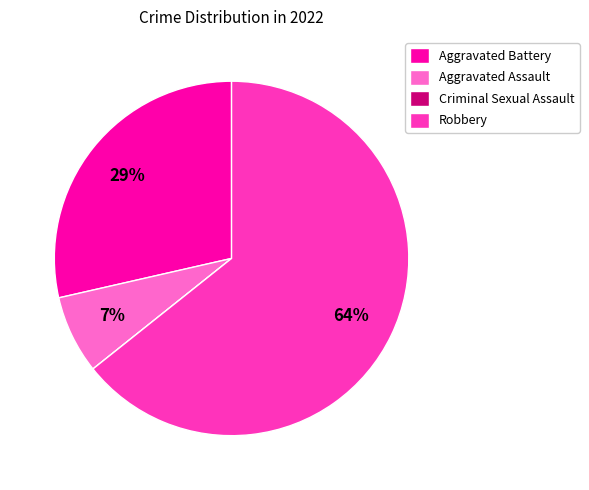

Combined, do Aggravated Assault and Robbery account for over 50%?

Yes